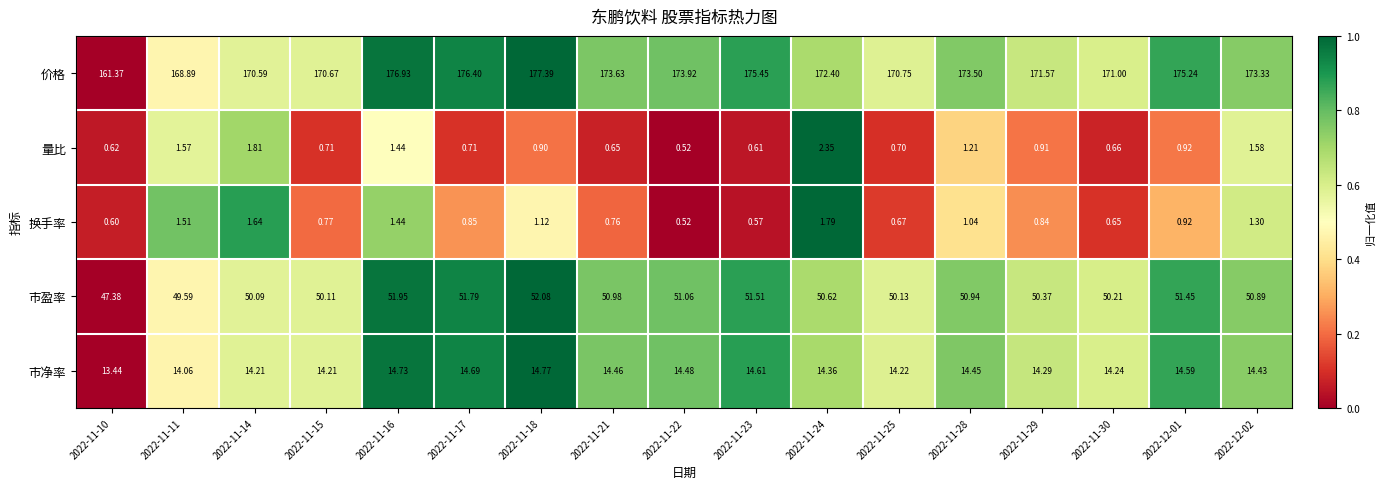

Which series has the largest total across all categories?

价格